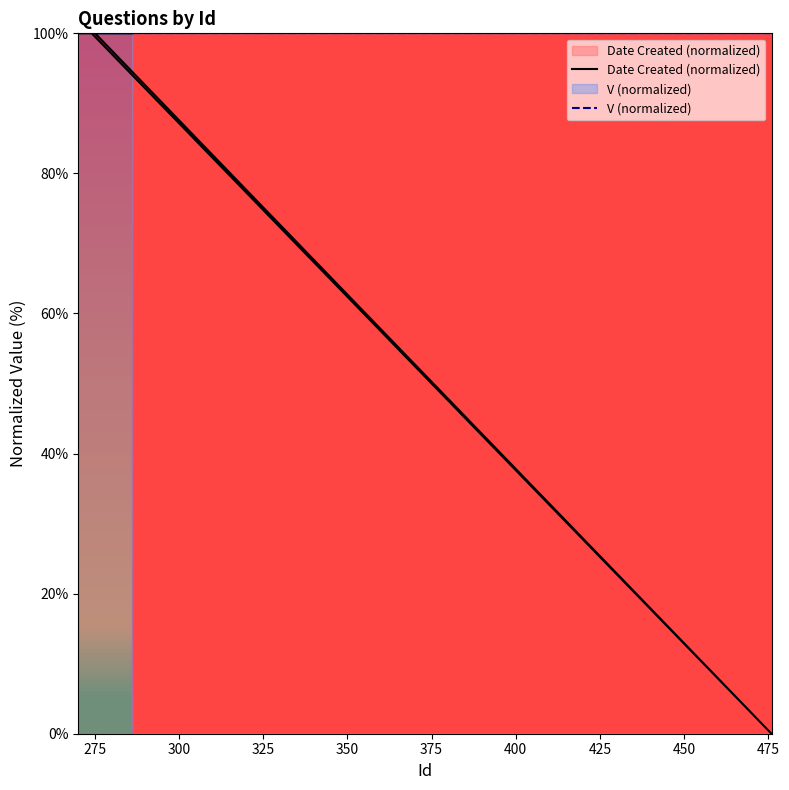

What is the sum of all V (normalized) values?

1800